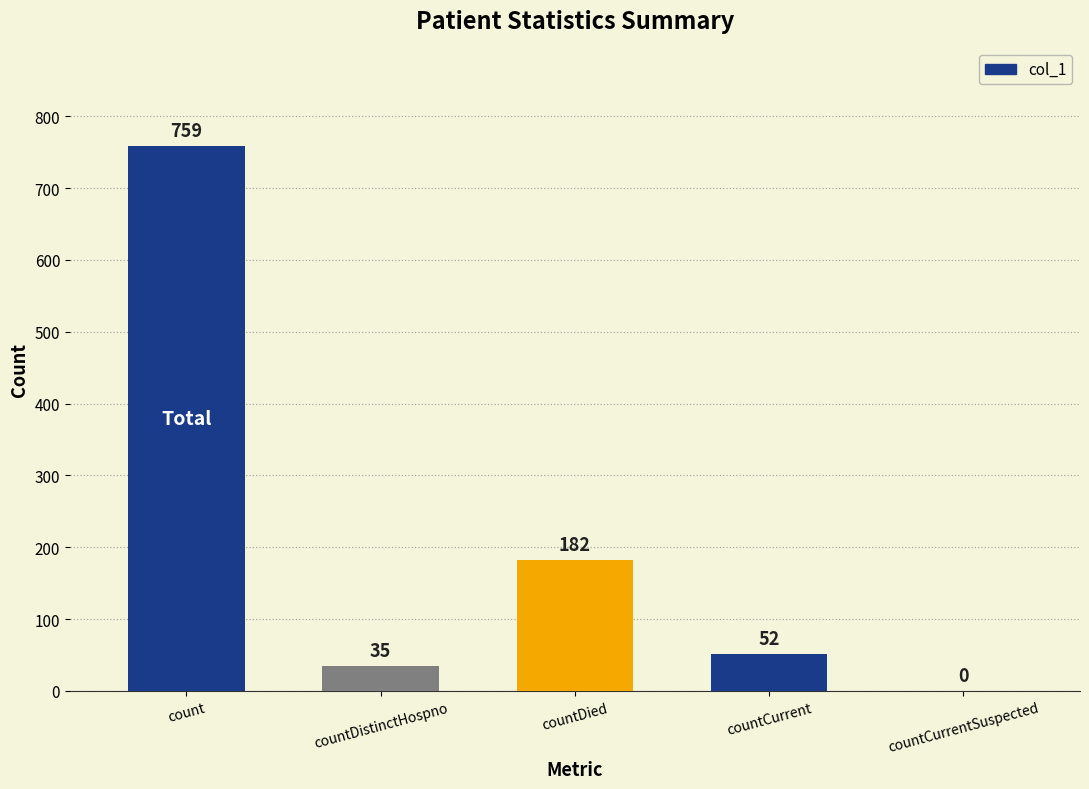

What is the maximum value shown in the chart?

759